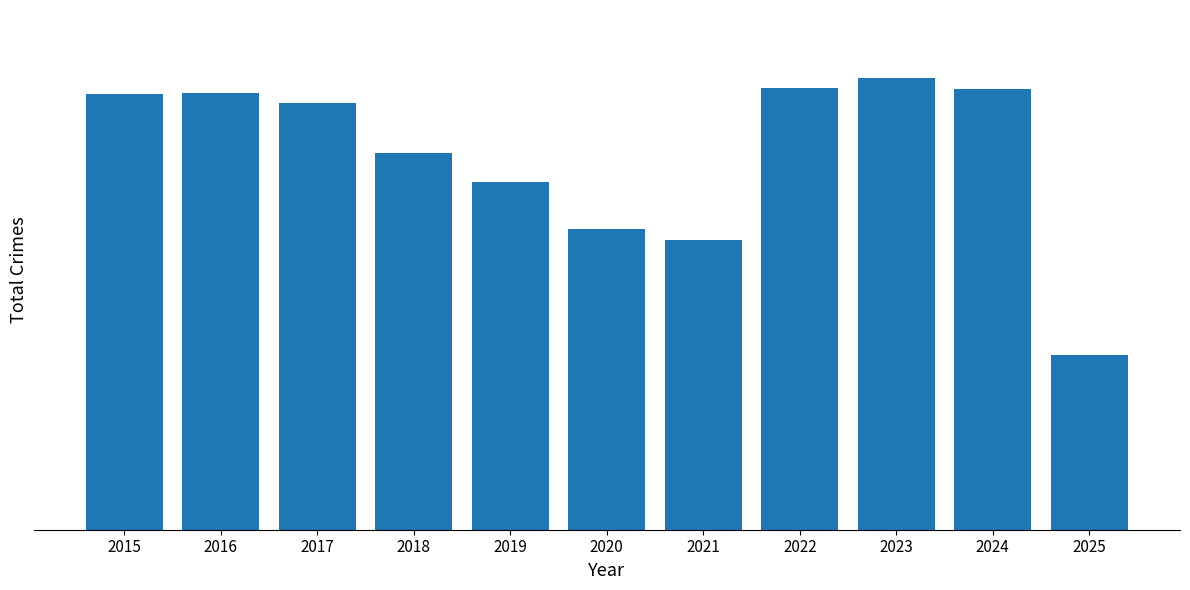

Is it true that the value at 2025 is 417?

False